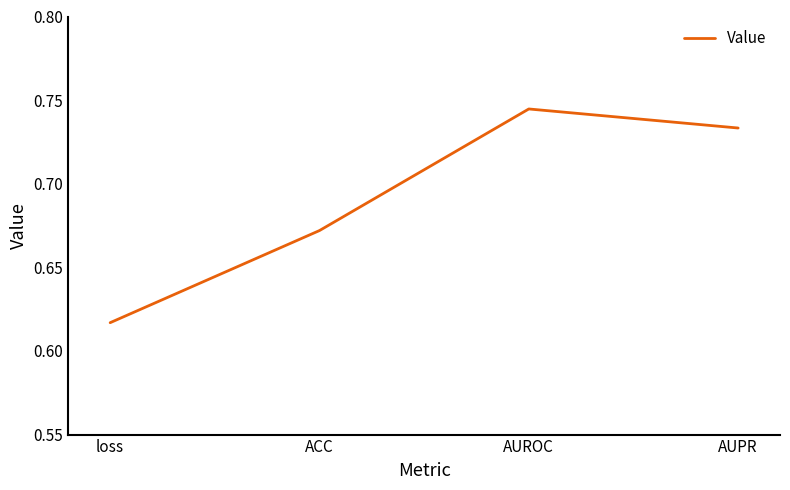

Does the chart display data point markers on the line(s)?

No